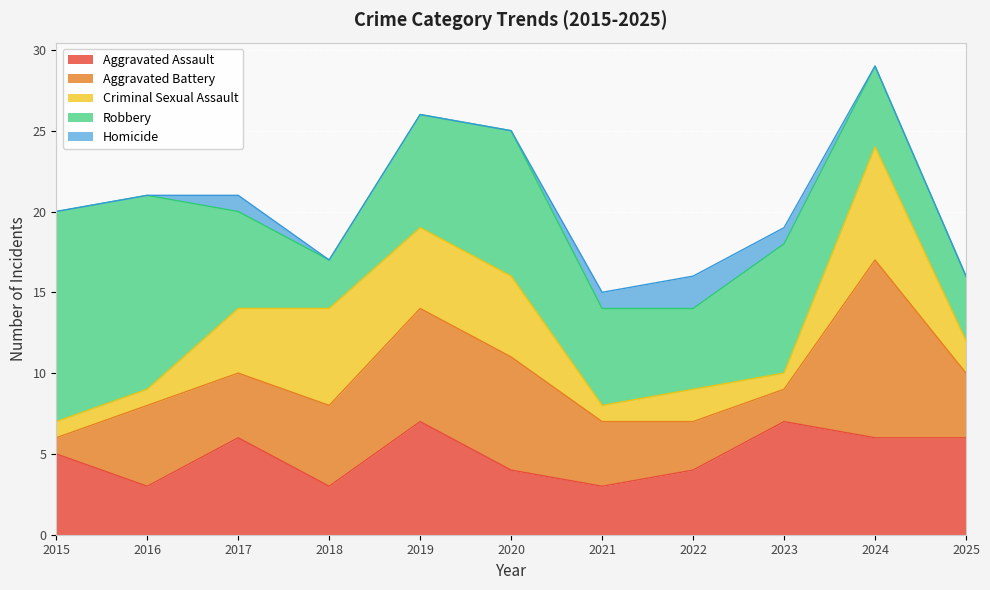

Reading left to right, list all the values displayed in this chart.

Aggravated Assault: 5	3	6	3	7	4	3	4	7	6	6
Aggravated Battery: 1	5	4	5	7	7	4	3	2	11	4
Criminal Sexual Assault: 1	1	4	6	5	5	1	2	1	7	2
Robbery: 13	12	6	3	7	9	6	5	8	5	4
Homicide: 0	0	1	0	0	0	1	2	1	0	0